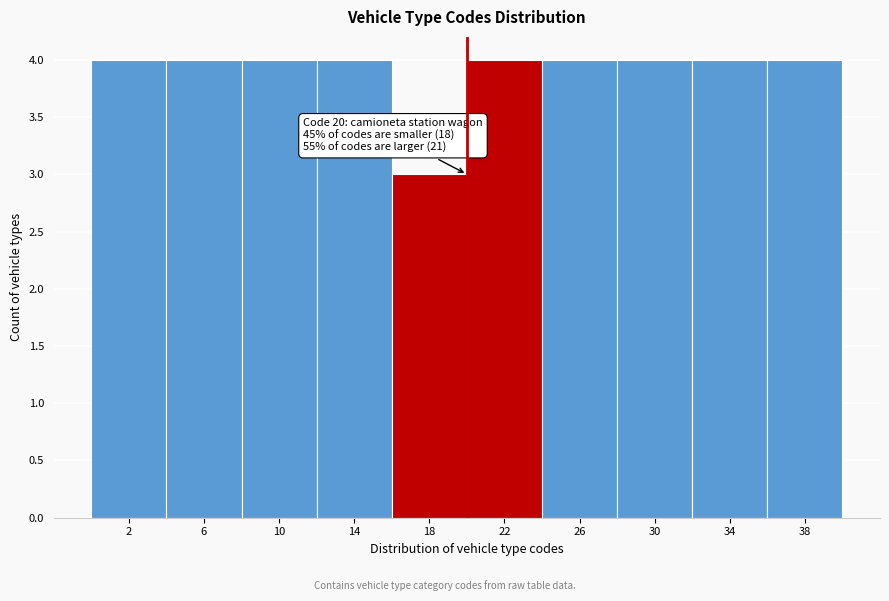

Reading left to right, what are all the values shown in this chart?

2=4	6=4	10=4	14=4	18=3	22=4	26=4	30=4	34=4	38=4